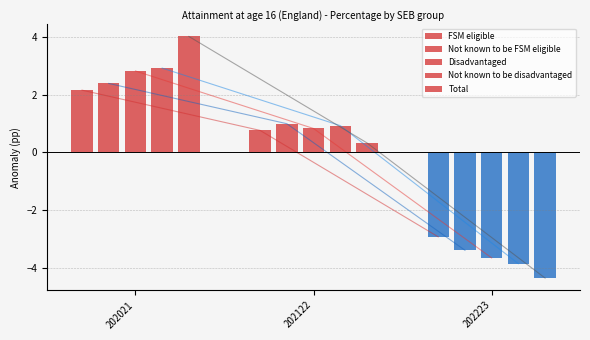

What is the difference between the highest and lowest values at 202223?

1.4